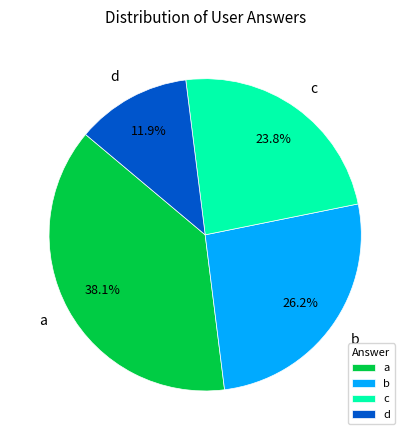

To the nearest percent, what is the difference between the largest and smallest slice percentages?

26%